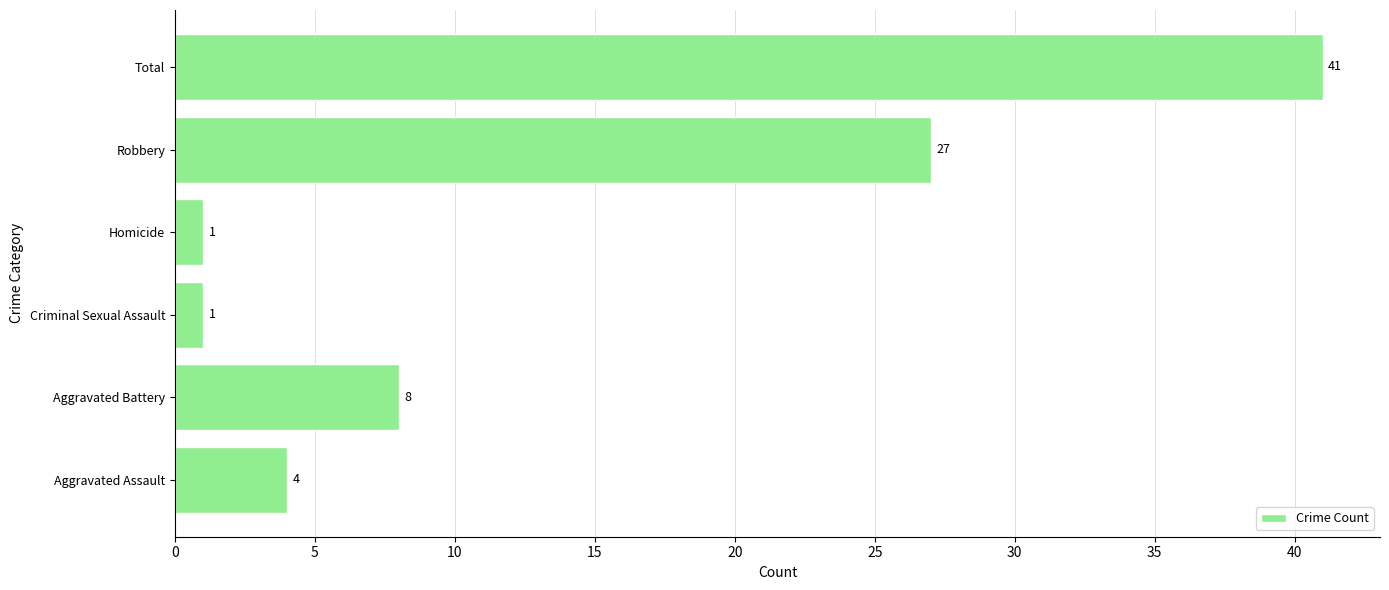

Reading bottom to top, extract all data points from this chart.

4	8	1	1	27	41